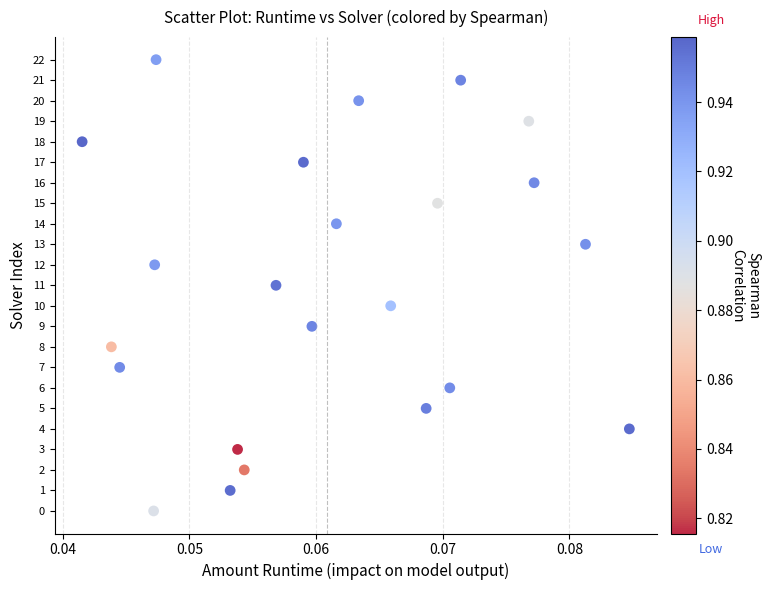

What is the range of Y values (max minus min)?

22